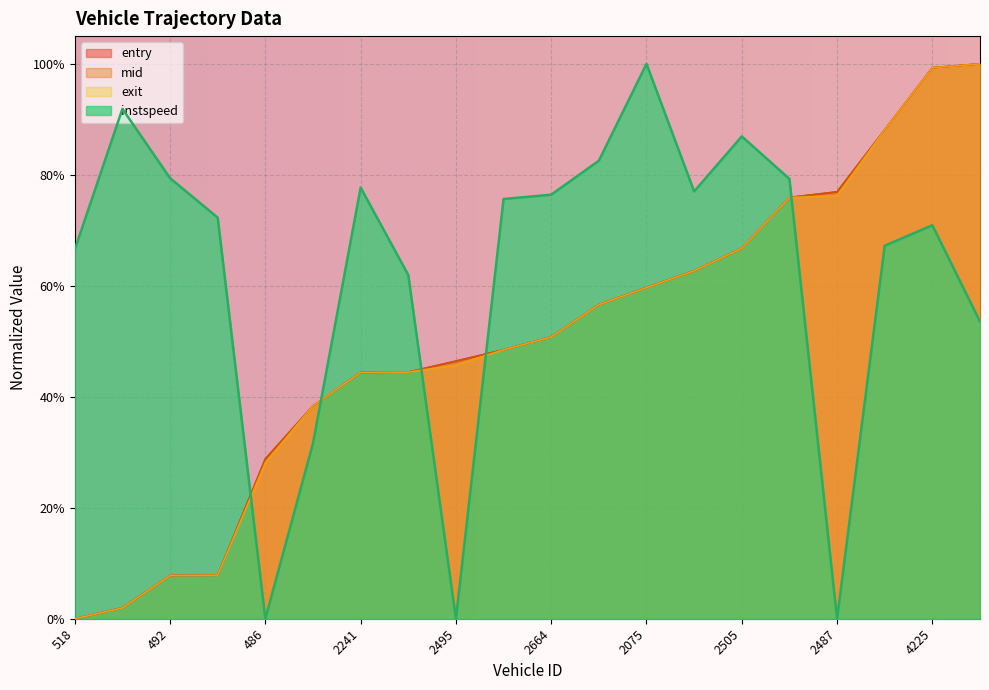

What is the spread (max minus min) of values at 4090?

0.2